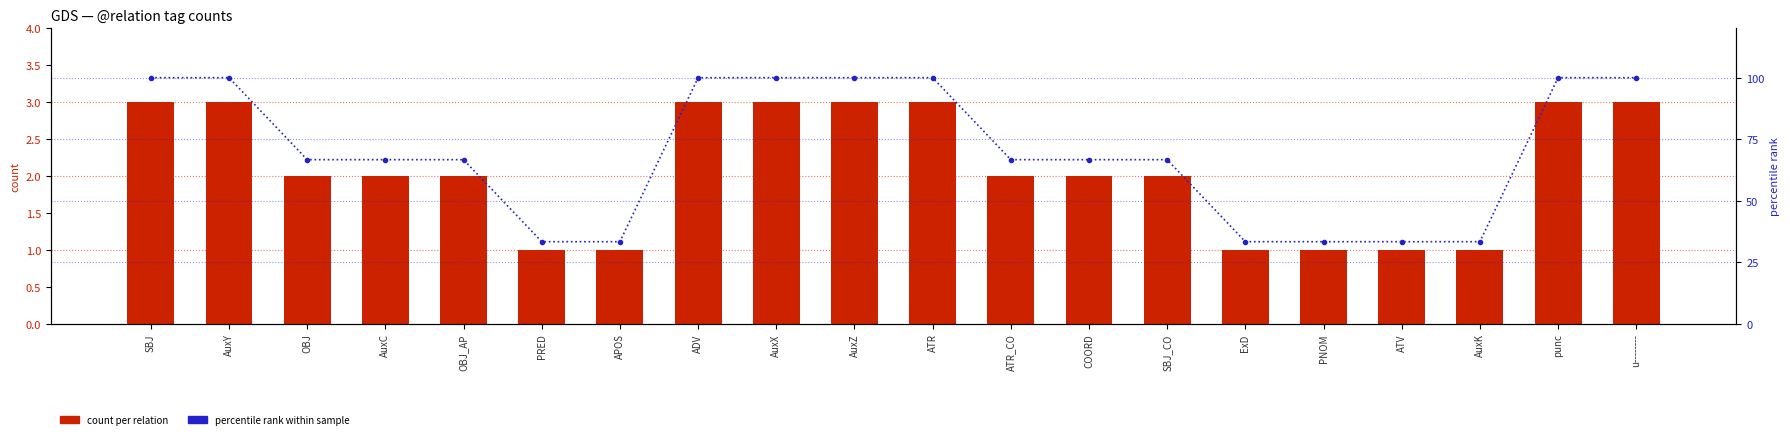

At which label is count per relation closest to 2?

OBJ